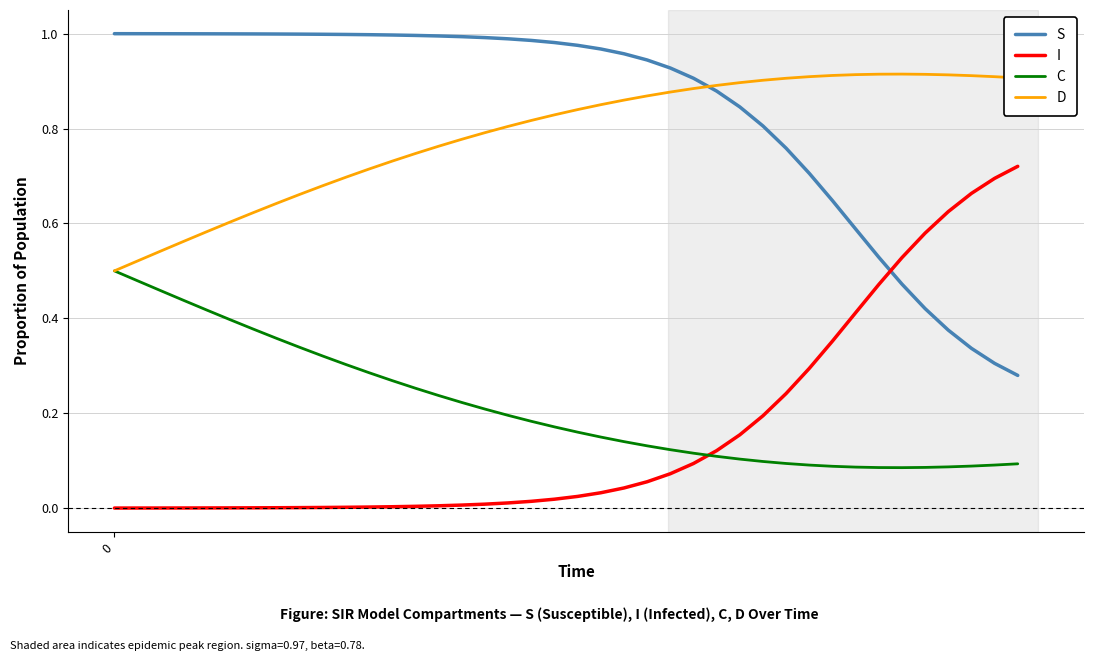

Which series has the largest total across all categories?

S